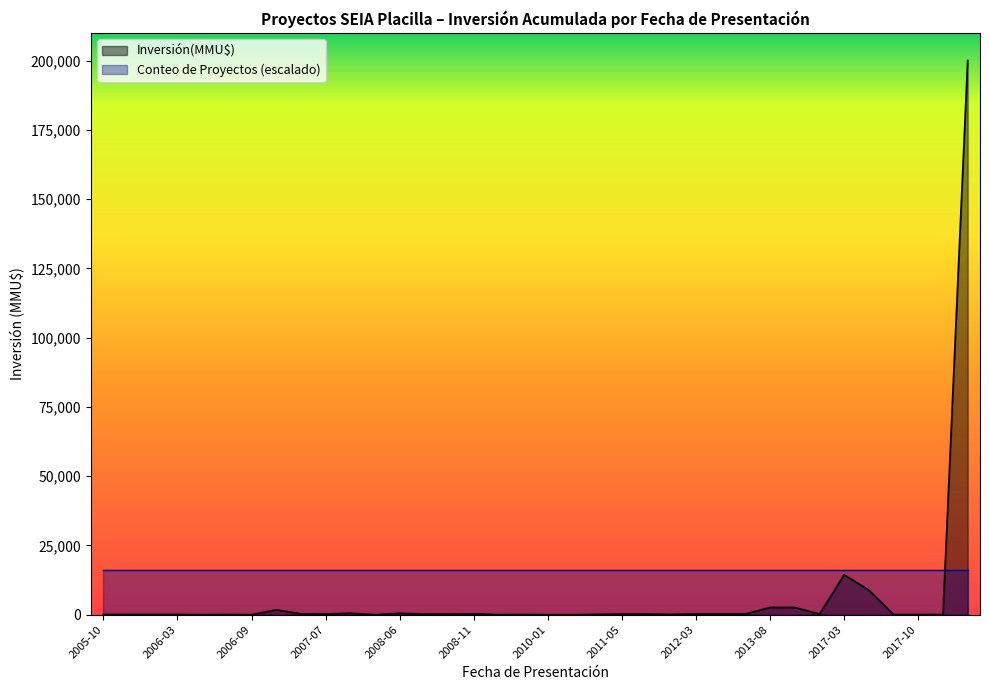

List the series in order of their overall mean, highest first.

Conteo de Proyectos (escalado), Inversión(MMU$)